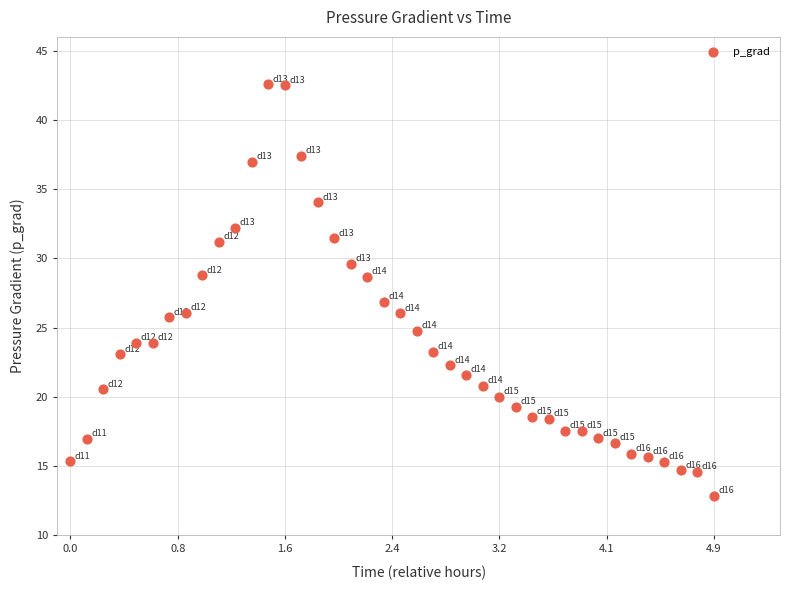

What is the range of Y values (max minus min)?

29.7